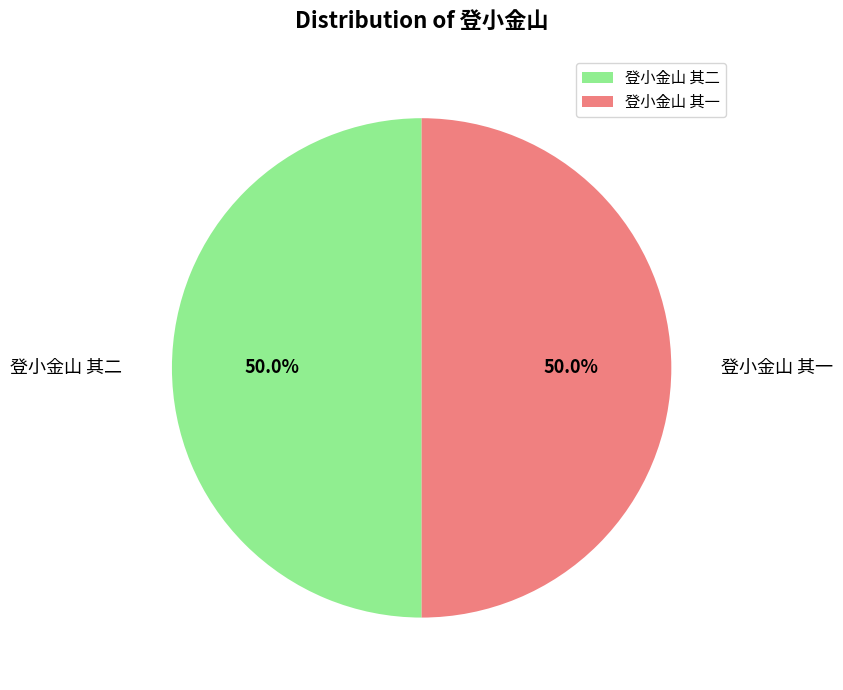

Count the number of slices in the pie.

2